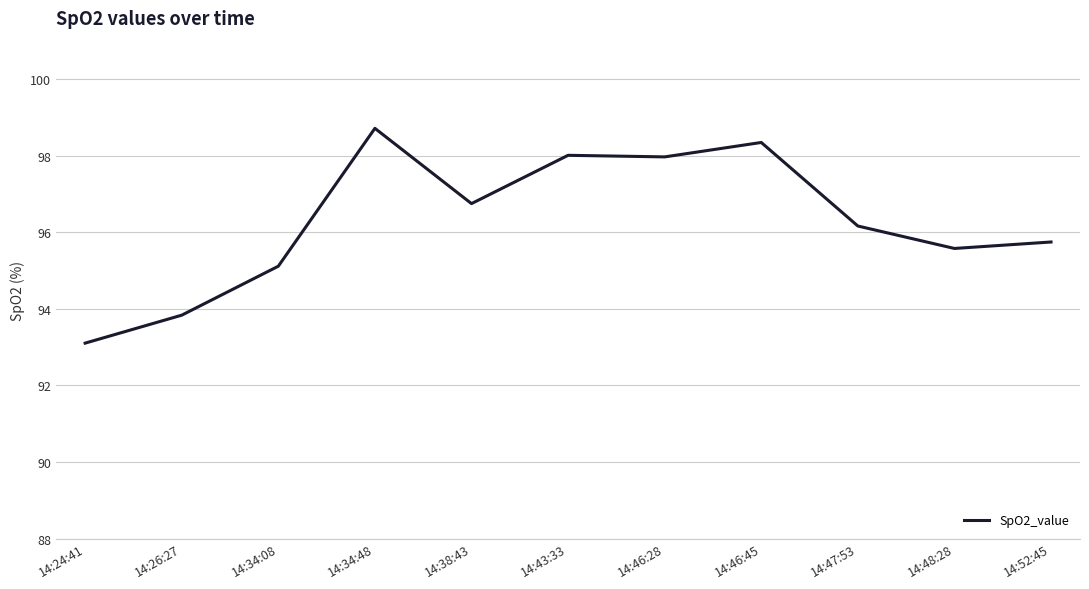

What is the average value?

96.3